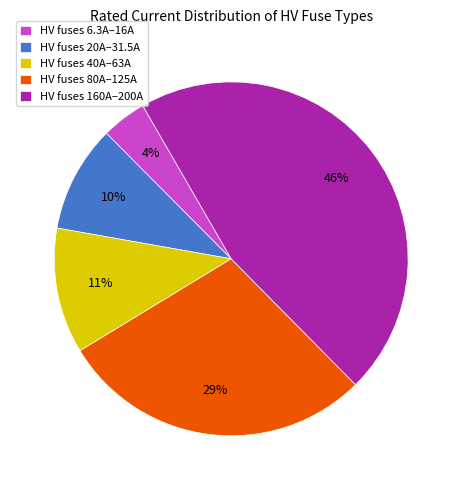

Does HV fuses 6.3A–16A account for over 50% of the chart?

No